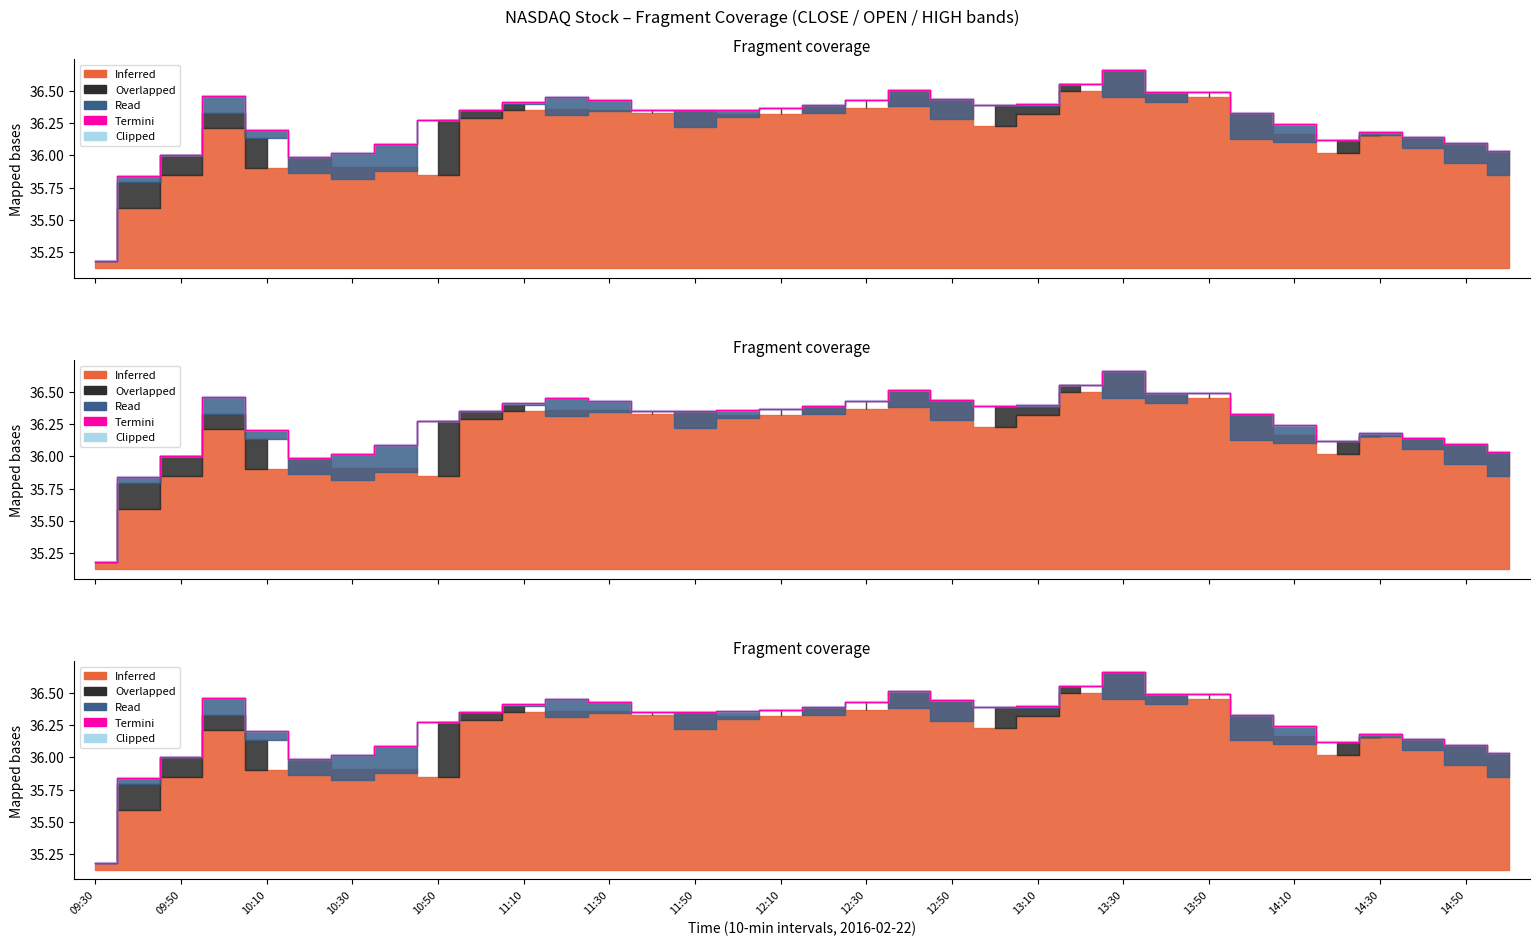

What is the difference between the maximum and minimum values?

1.5